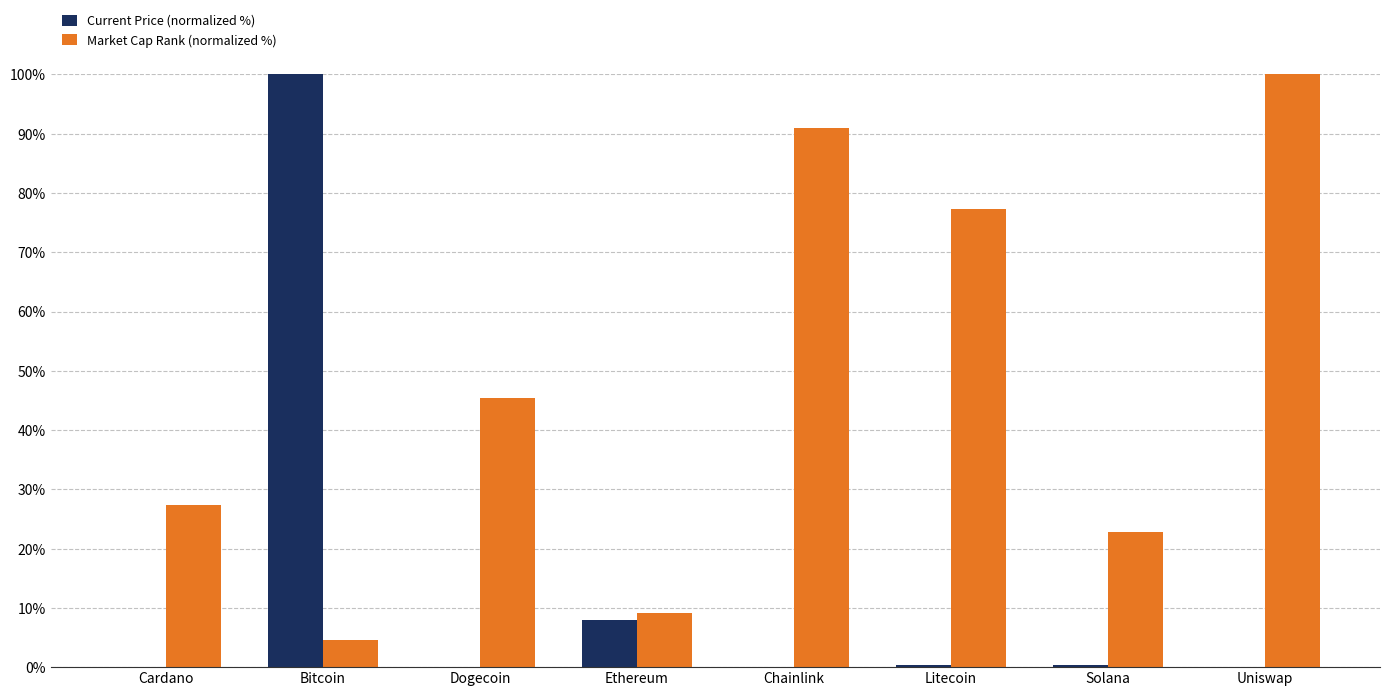

Which category has the highest value in the Market Cap Rank (normalized %) series?

Uniswap